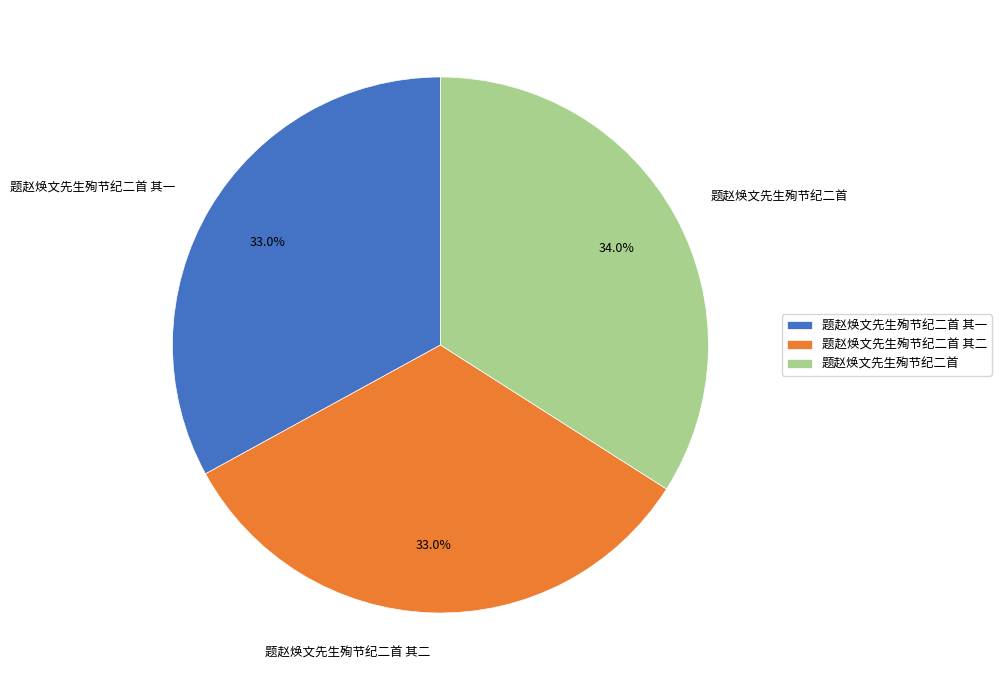

To the nearest percent, what is the difference between the largest and smallest slice percentages?

1%